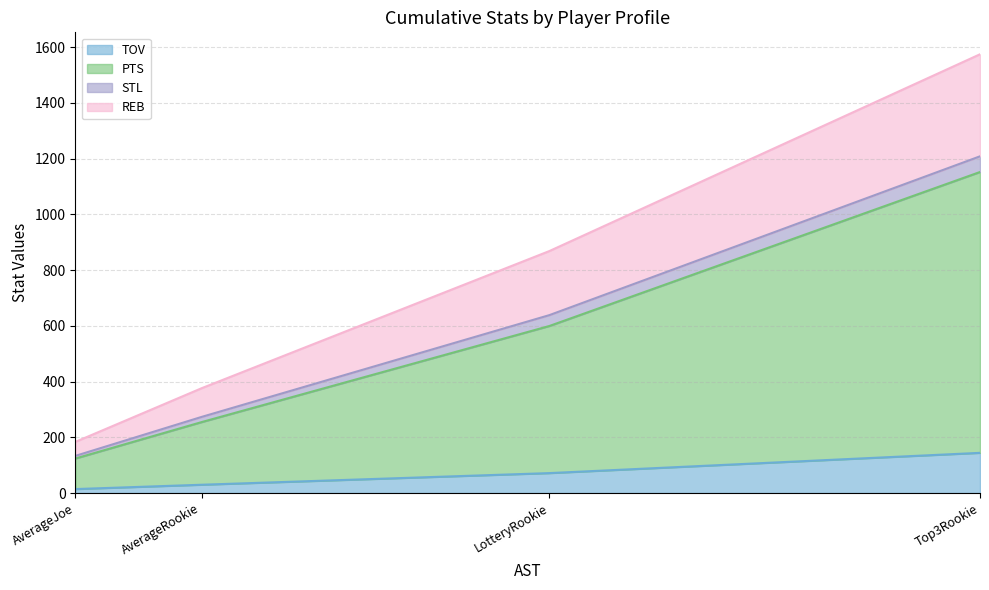

How many lines are shown in the chart?

4